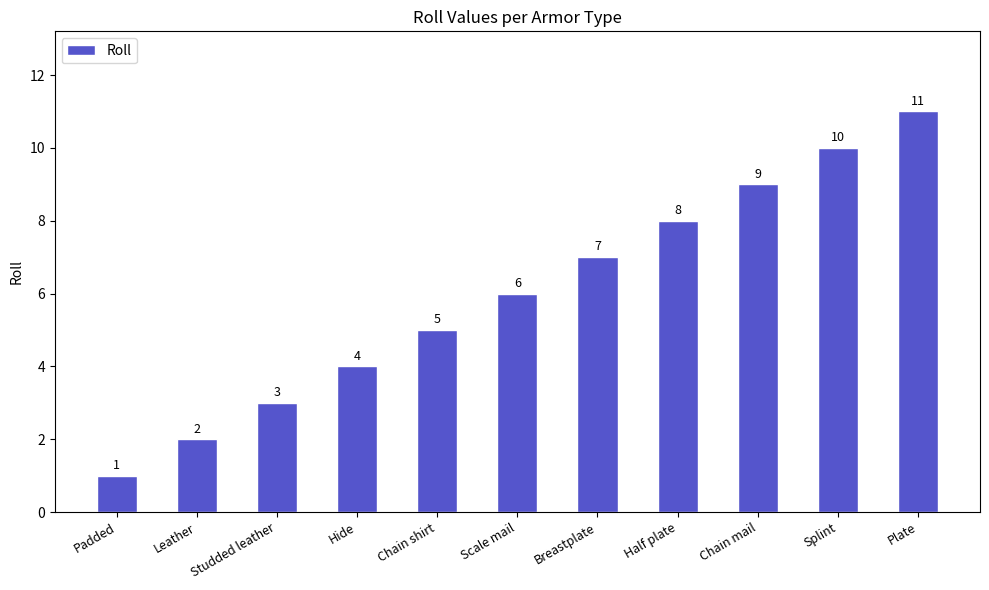

Rank the categories by value from lowest to highest.

Padded, Leather, Studded leather, Hide, Chain shirt, Scale mail, Breastplate, Half plate, Chain mail, Splint, Plate